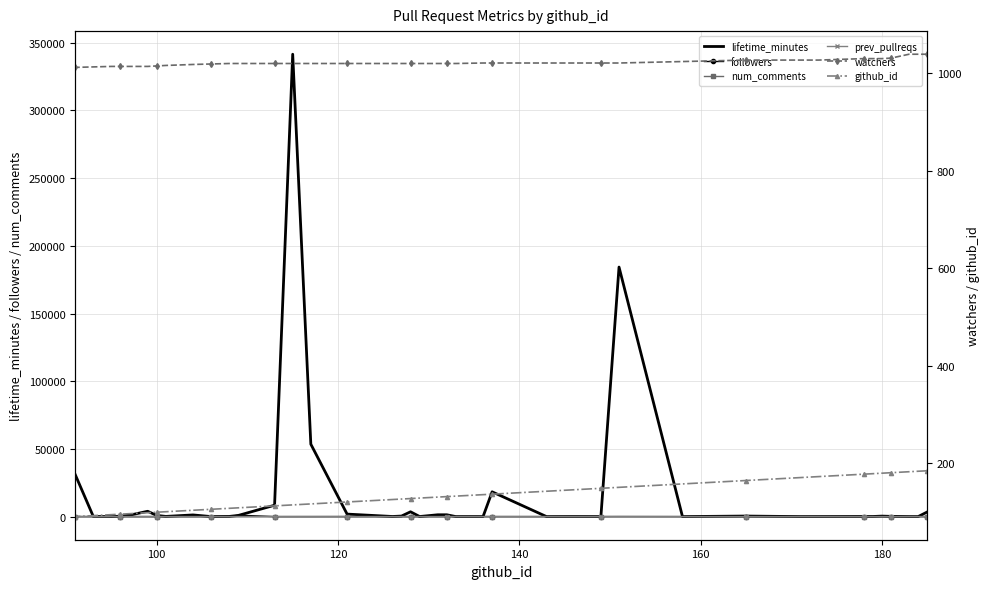

At how many categories does at least one series exceed 209651?

1